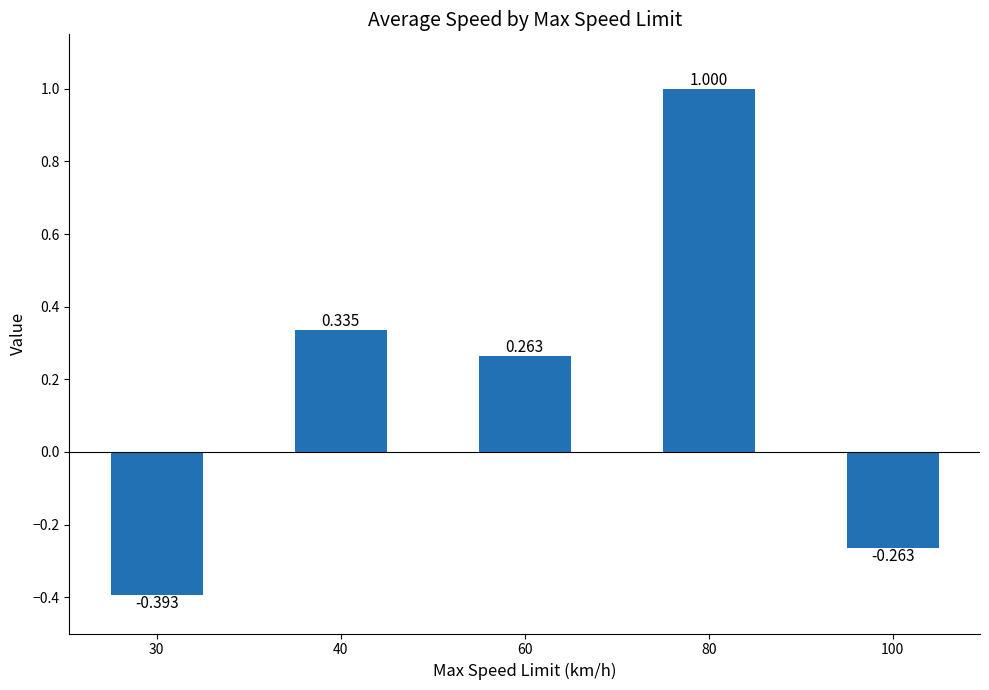

Rank the categories by value from lowest to highest.

30, 100, 60, 40, 80